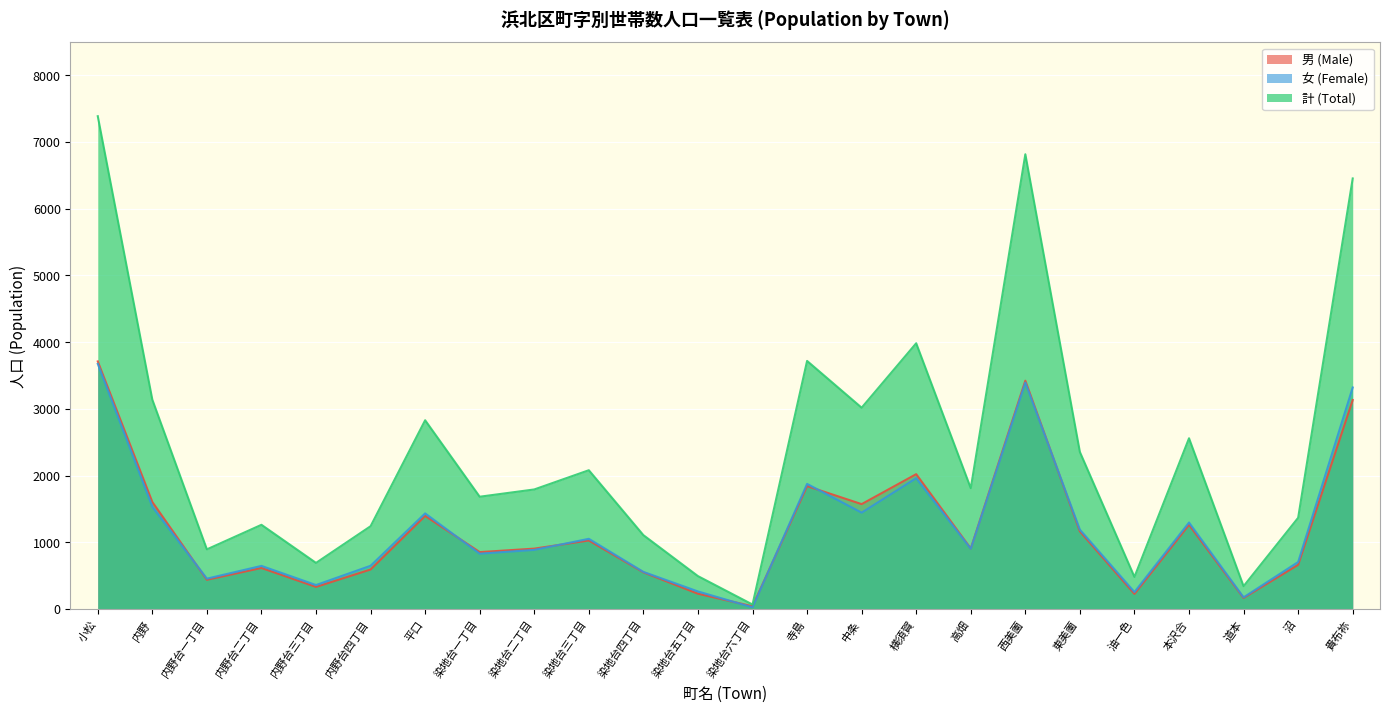

How many interior local valleys does the 計 (Total) series have?

8